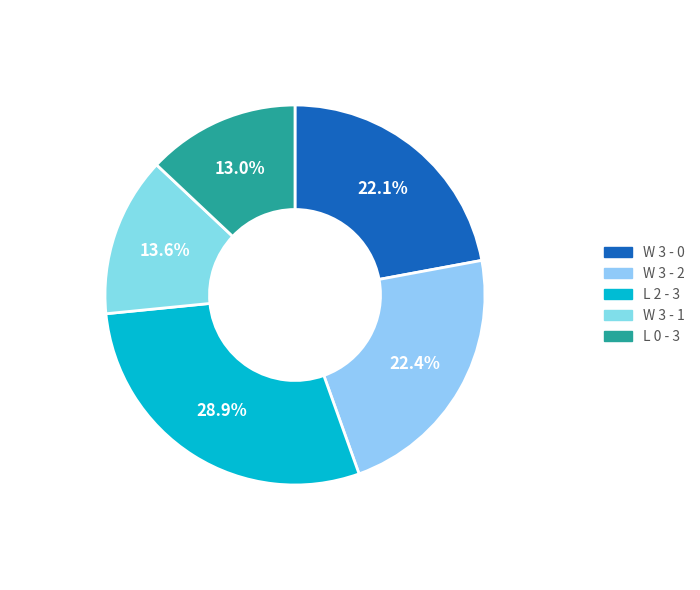

Rank the categories by value from lowest to highest.

L 0 - 3, W 3 - 1, W 3 - 0, W 3 - 2, L 2 - 3